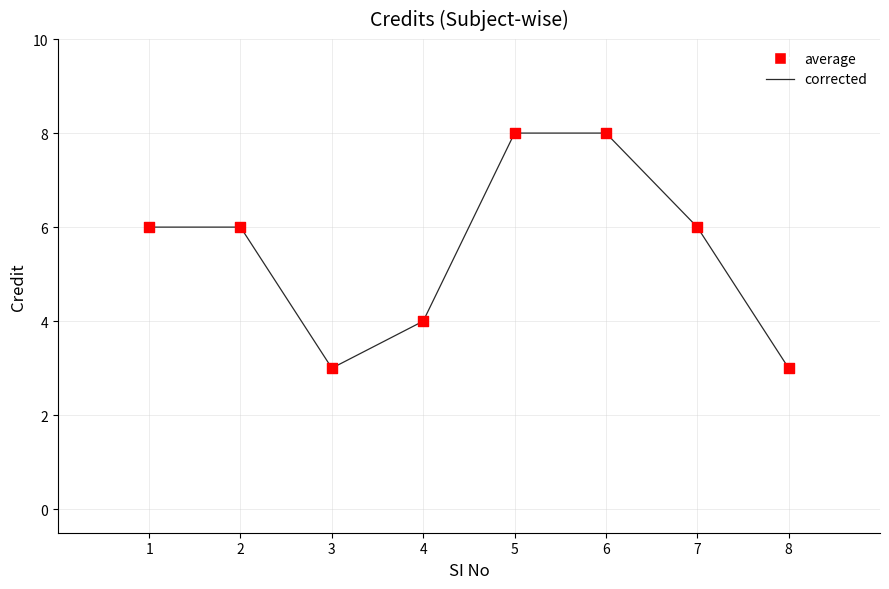

Which has a higher value, 5 or 7?

5